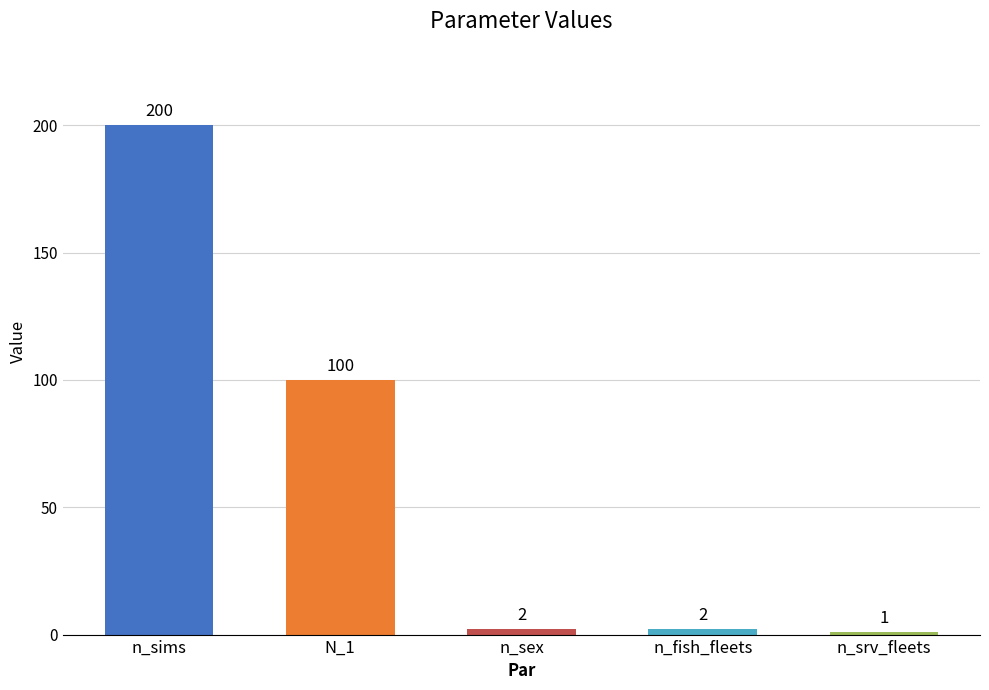

Are the bars horizontal?

No